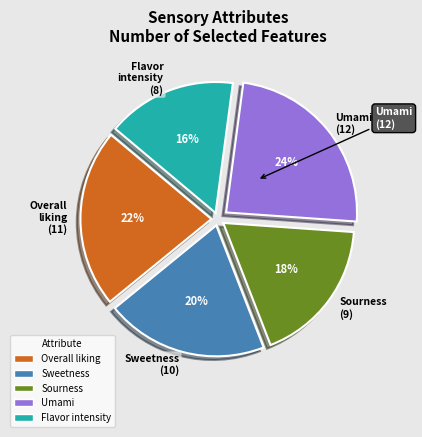

True or false: Sourness accounts for 29% of the total.

False